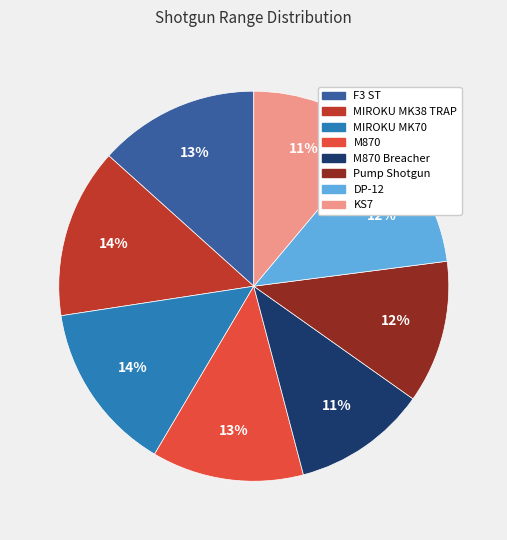

Count the number of slices in the pie.

8